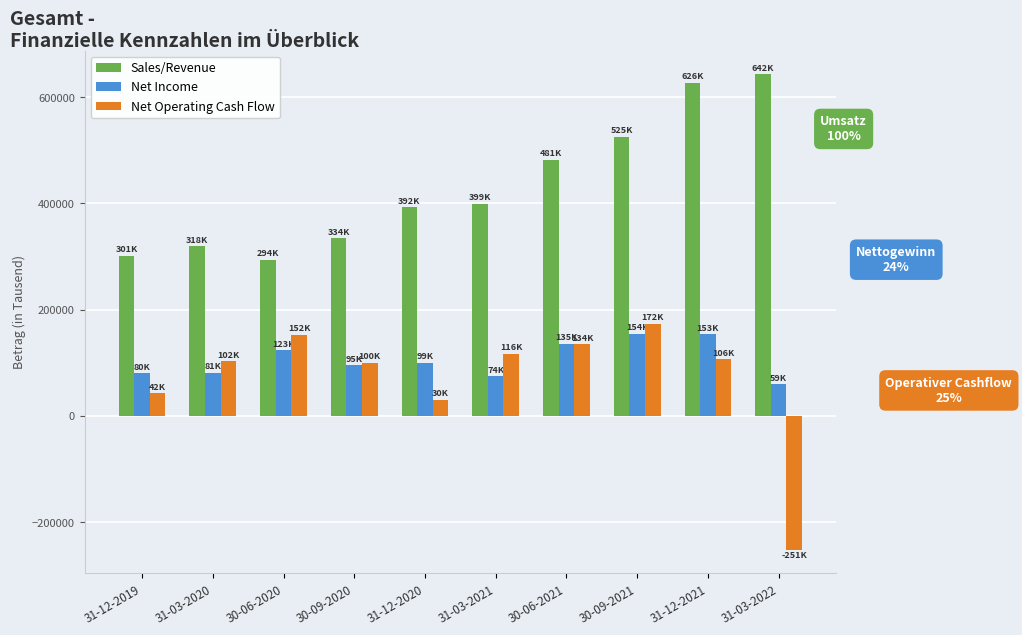

Which category has the lowest value in the Net Operating Cash Flow series?

31-03-2022